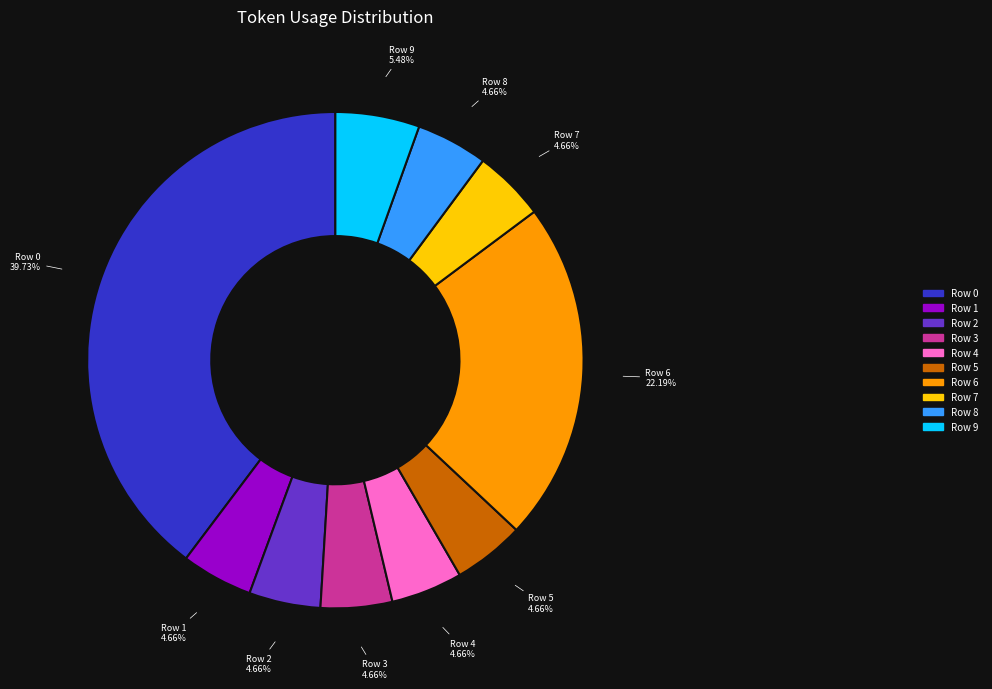

To the nearest percent, what is the average slice percentage?

10%